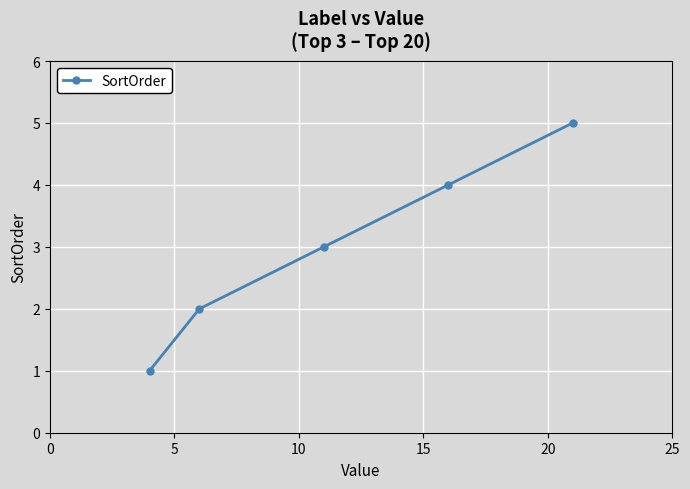

What is the greatest value displayed?

5